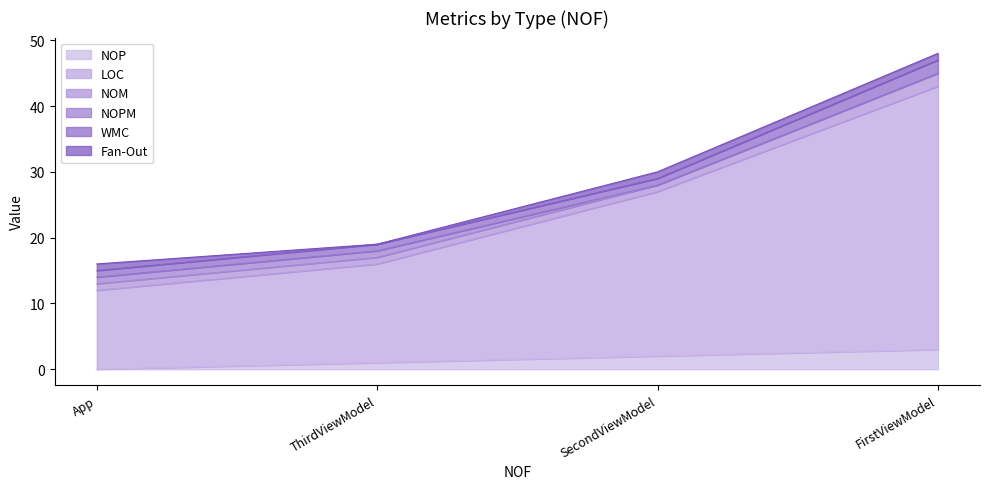

What is the total value across all series at ThirdViewModel?

19